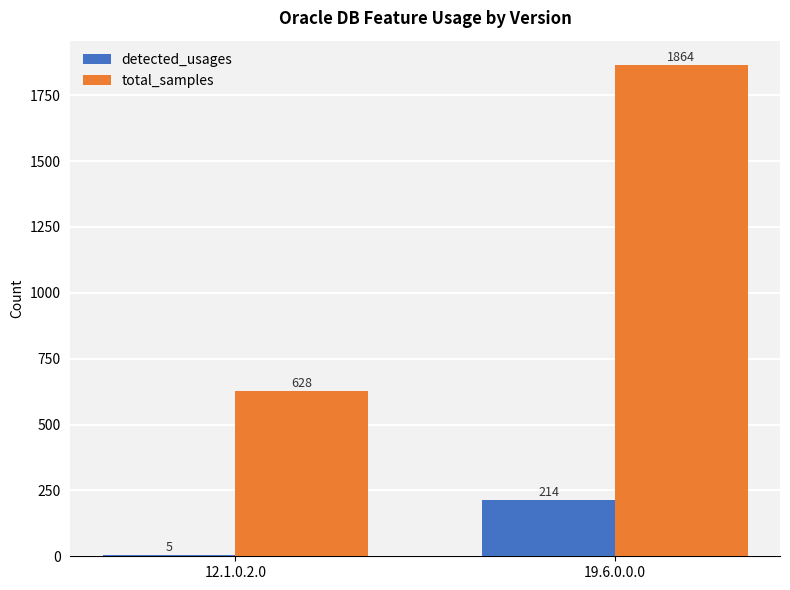

What is the approximate value of detected_usages at 19.6.0.0.0?

214